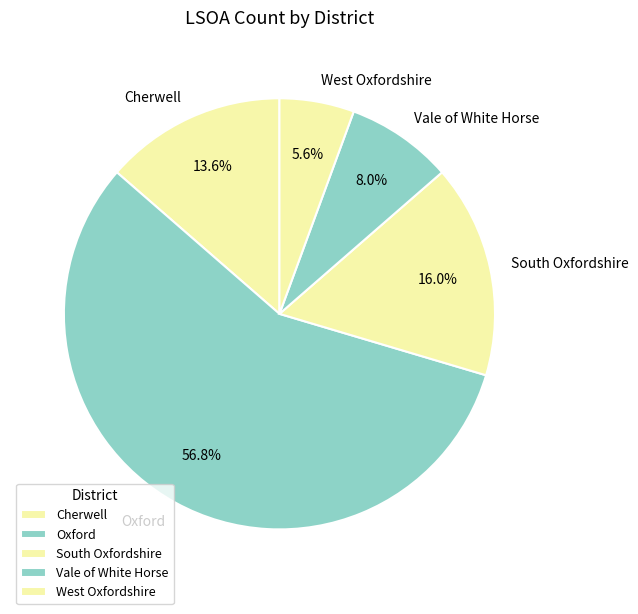

Do Vale of White Horse and Cherwell together represent more than half of the pie?

No